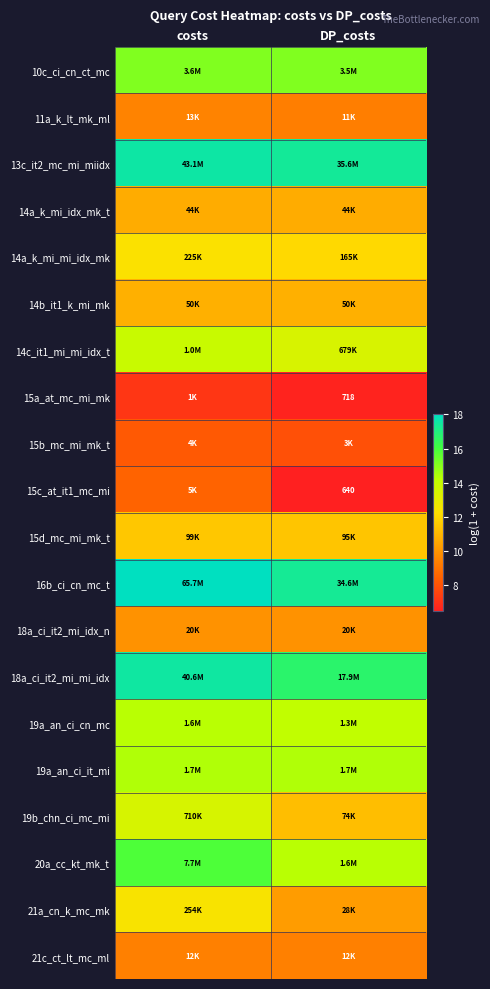

How many values in the 15a_at_mc_mi_mk series exceed 7?

1